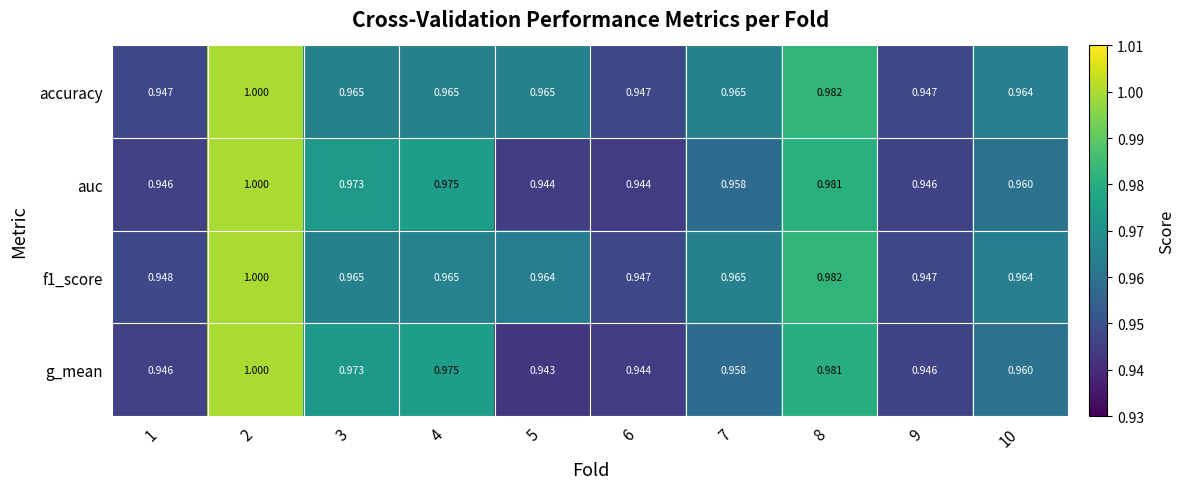

Is the value of f1_score at 3 greater than the value of auc at 6?

Yes